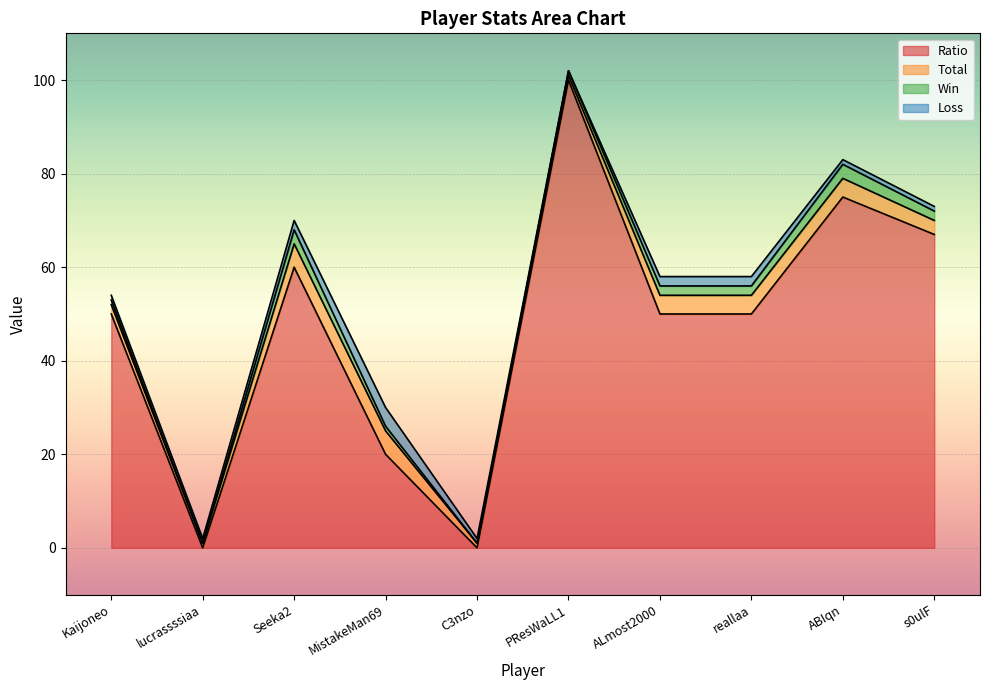

Does the chart display data point markers on the line(s)?

No